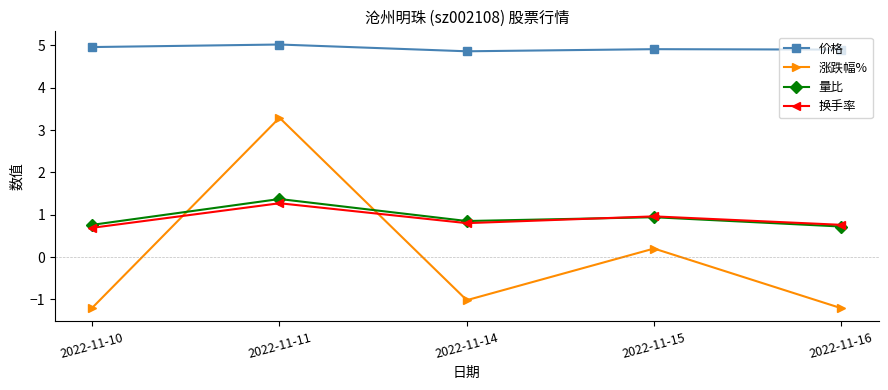

In 价格, how many points are higher than both neighbors (excluding endpoints)?

2